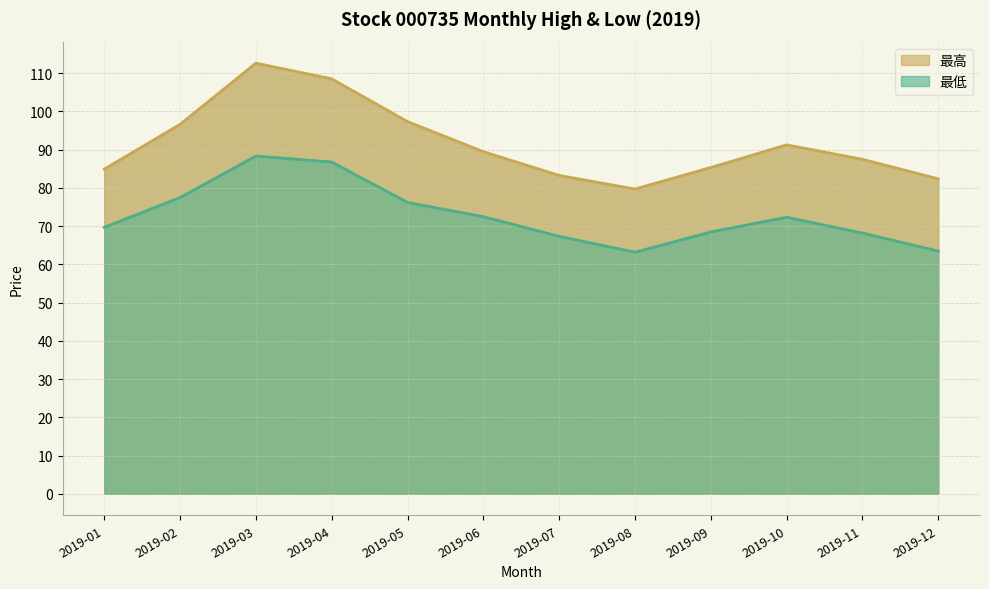

Which series has the widest spread of values?

最高